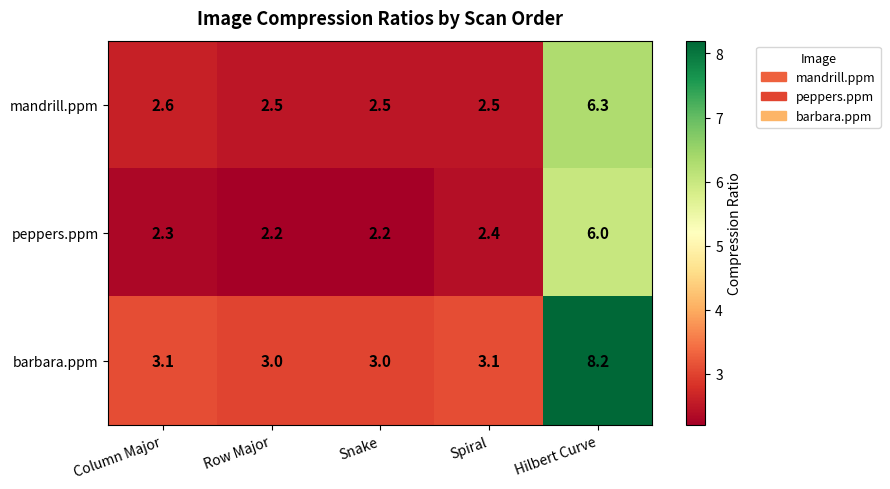

Count the number of data series in this chart.

3